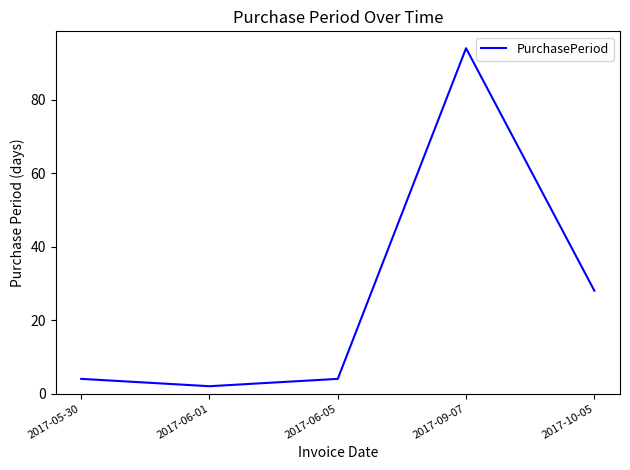

At which label is the value closest to 48?

2017-10-05